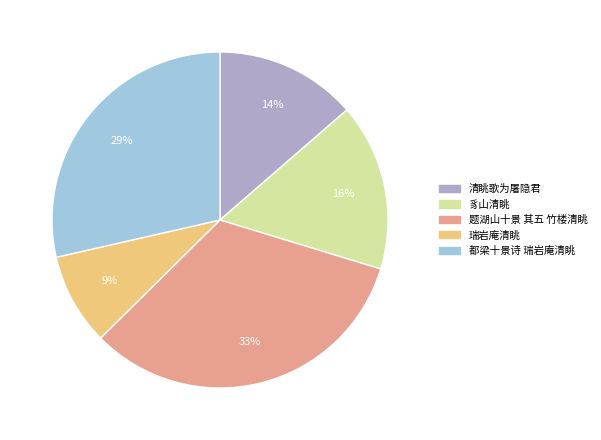

Which slice is the largest?

题湖山十景 其五 竹楼清眺